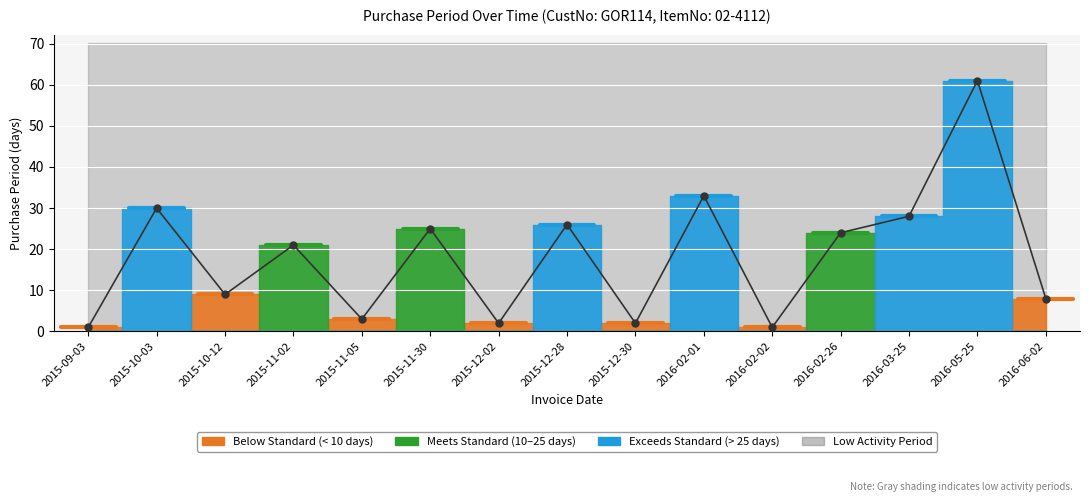

The chart shows a value of 8 at 2016-06-02. True or false?

True